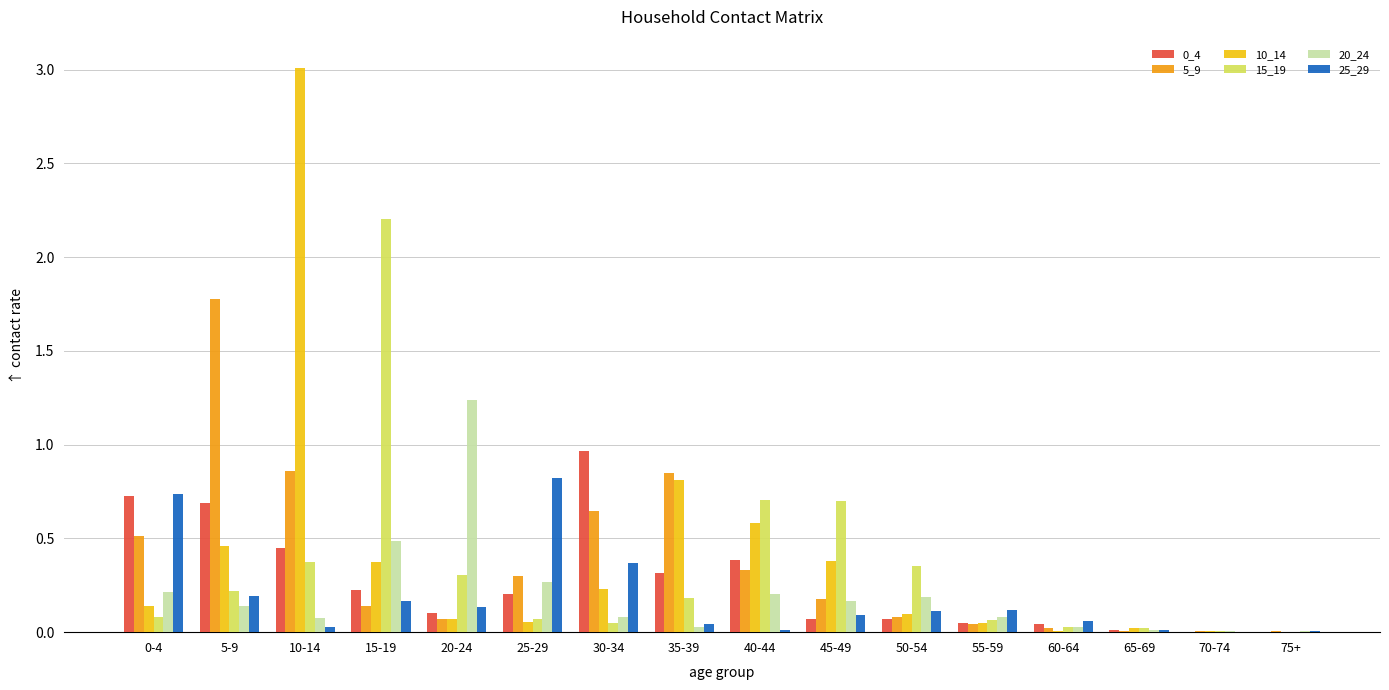

Are the bars horizontal?

No